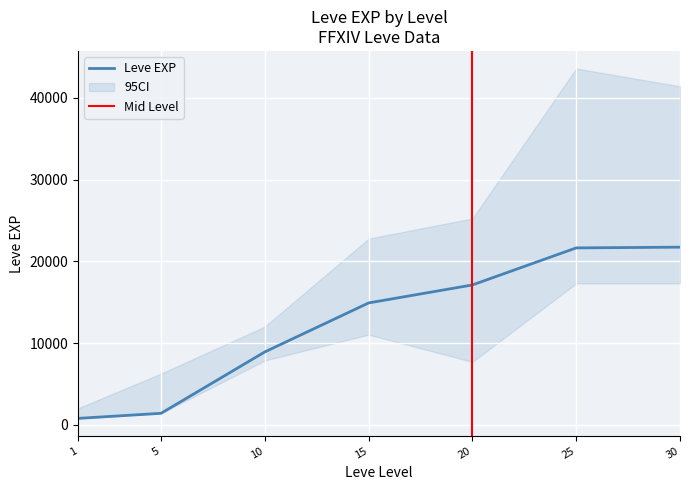

Between 30 and 1, which is larger?

30